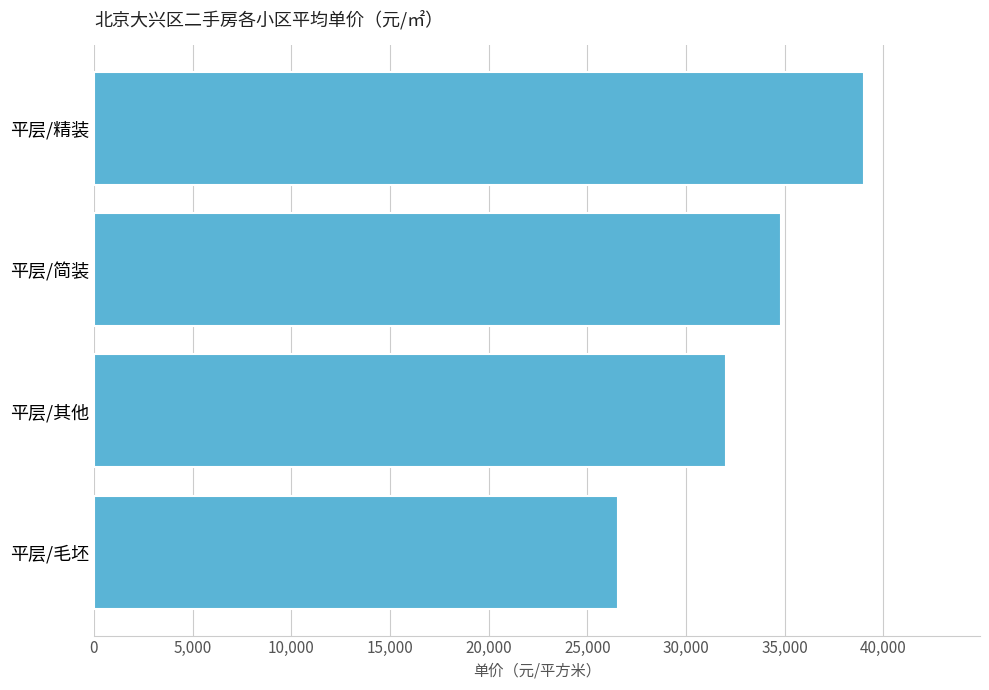

Which label corresponds to the largest value in the chart?

平层/精装